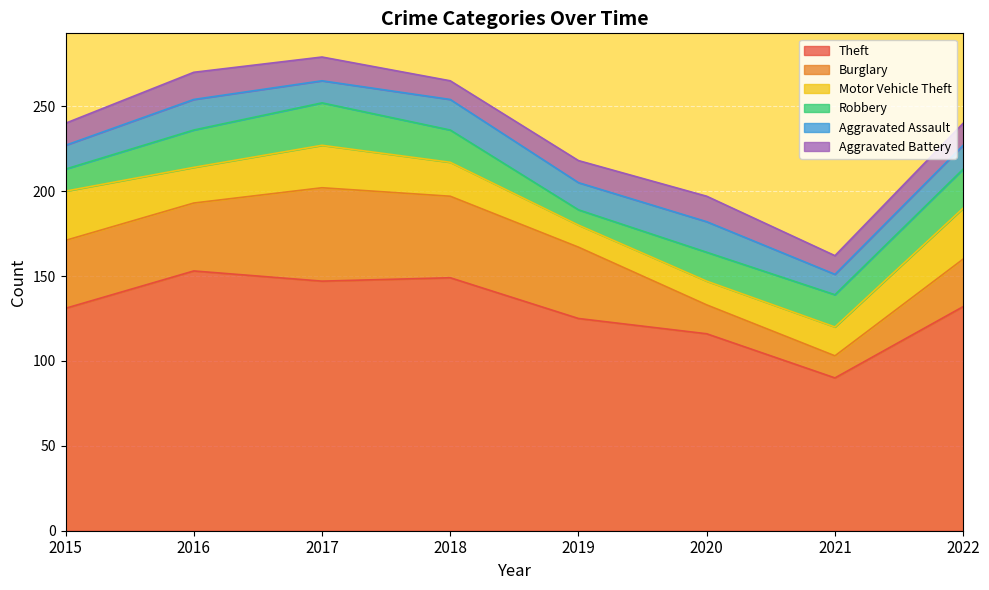

Which category has the highest value in the Robbery series?

2017